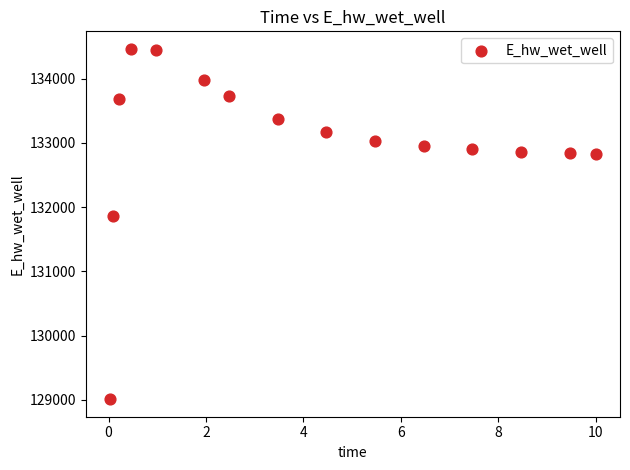

What Y value in the scatter plot is closest to 131735?

131853.5